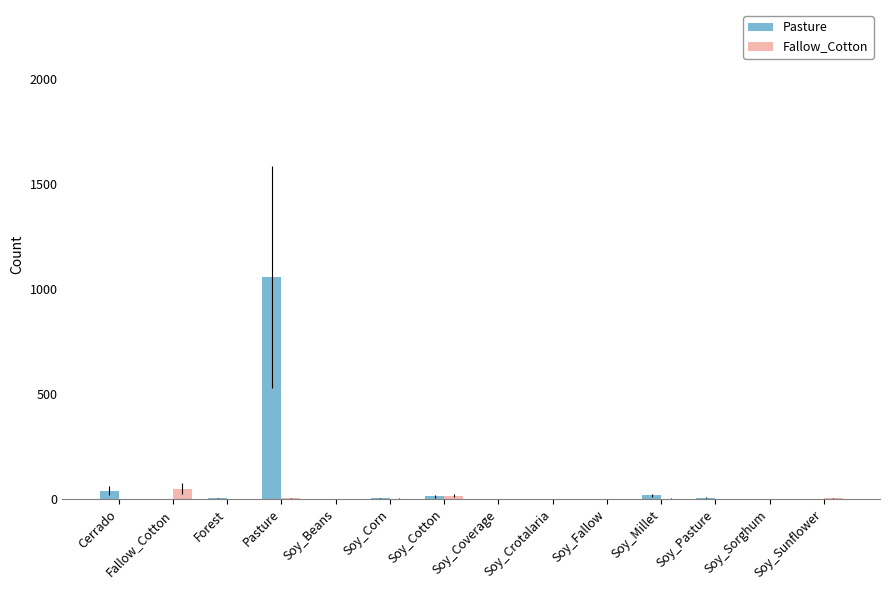

How many distinct data groups are displayed?

2